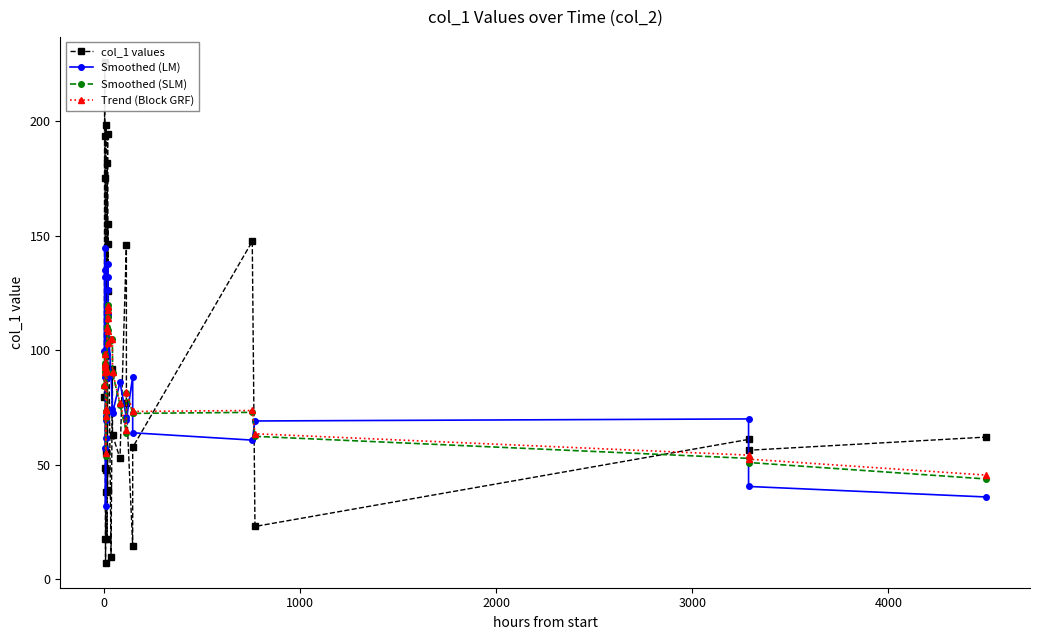

What is the minimum value for Smoothed (SLM)?

43.7